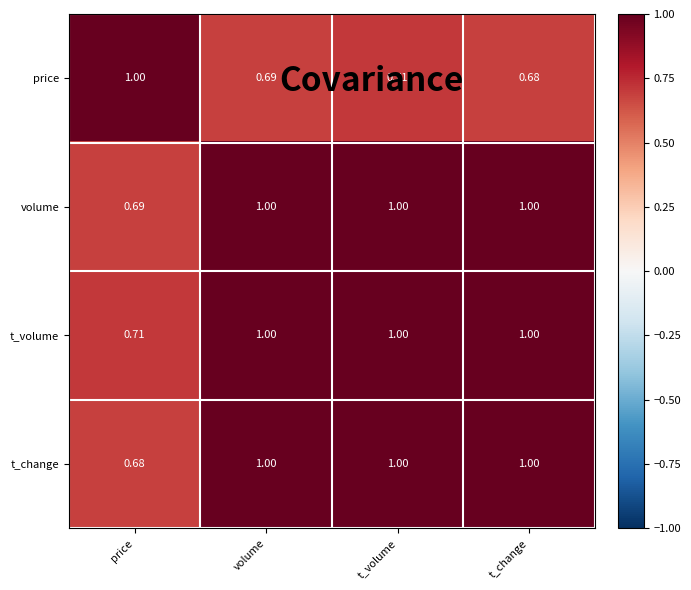

Between price and t_volume, which series saw the biggest shift?

t_change